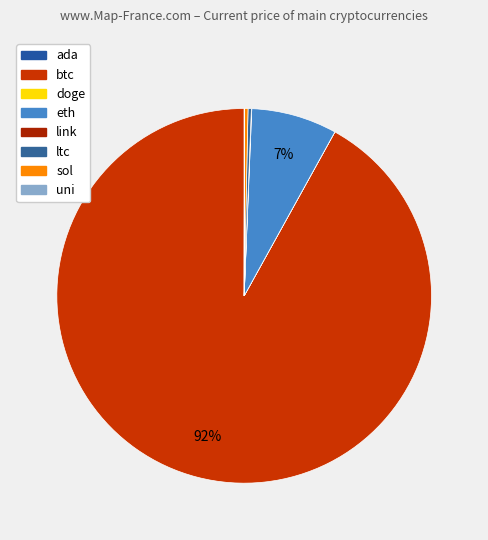

To the nearest percent, what is the average slice percentage?

12%